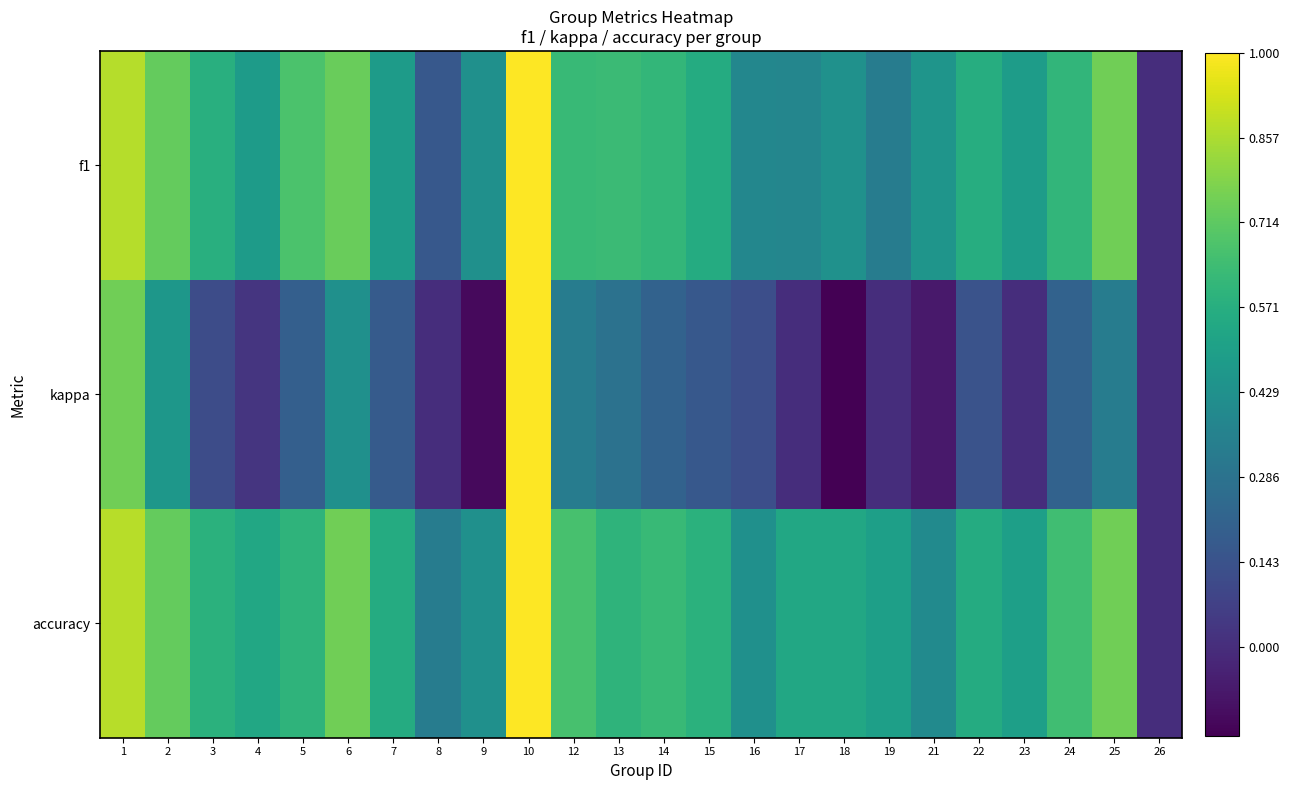

What is the total value across all series at 12?

1.6